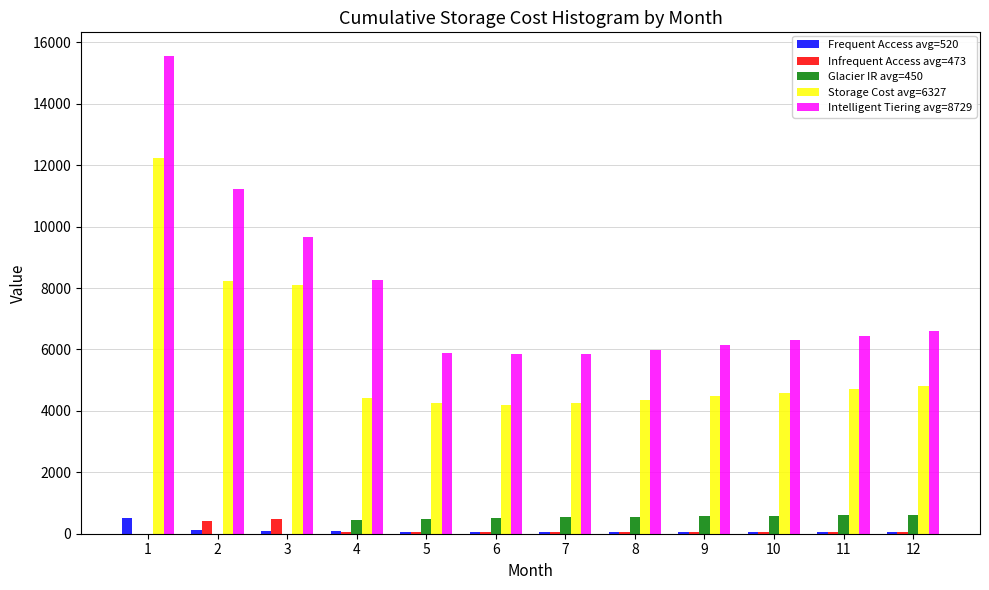

What is the maximum value shown in the chart?

15550.1